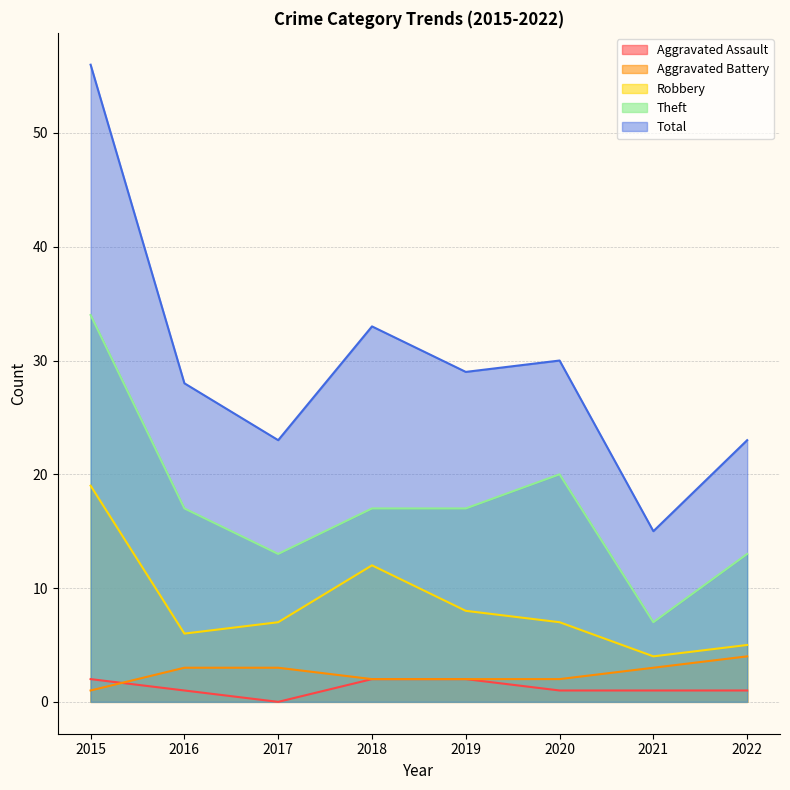

Which label corresponds to the largest value in the chart?

2015